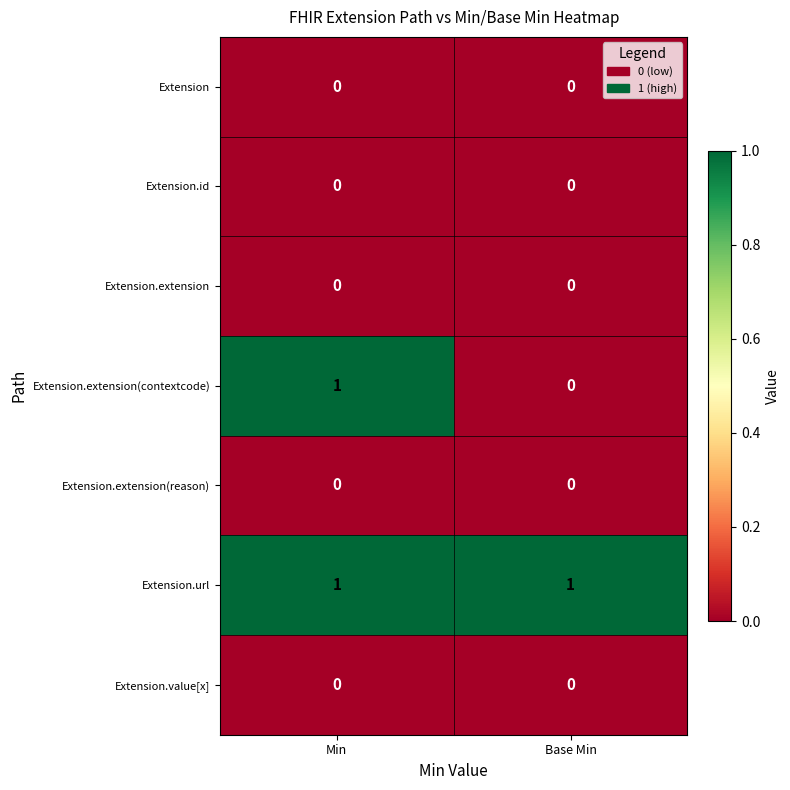

At how many categories does at least one series exceed 0?

2